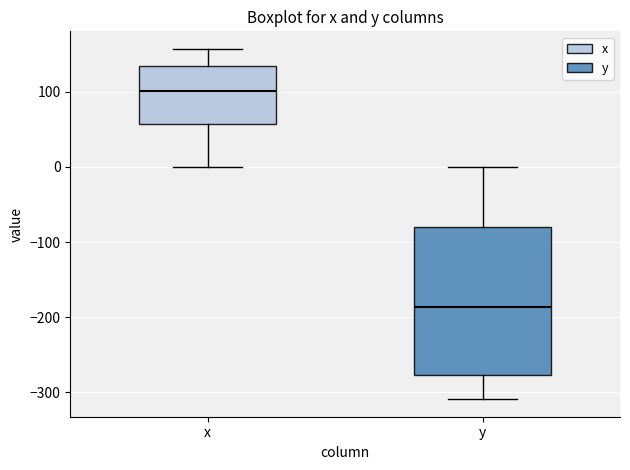

Which box has the highest median line?

x